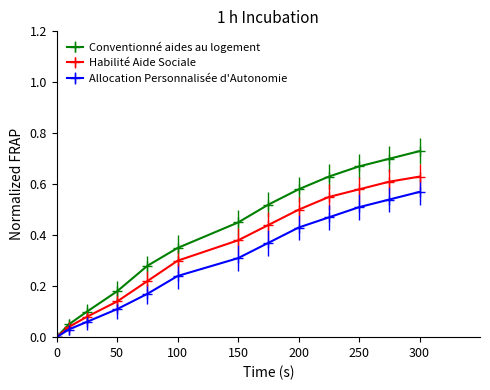

List the series in order of their overall mean, lowest first.

Allocation Personnalisée d'Autonomie, Habilité Aide Sociale, Conventionné aides au logement